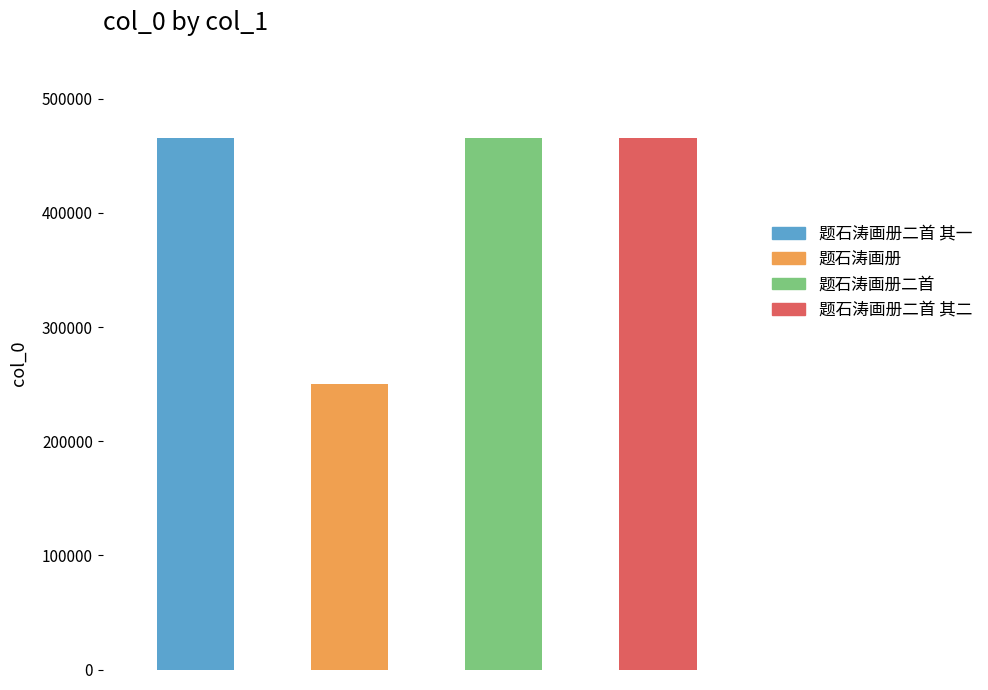

Rank the categories by value from highest to lowest.

题石涛画册二首, 题石涛画册二首 其二, 题石涛画册二首 其一, 题石涛画册